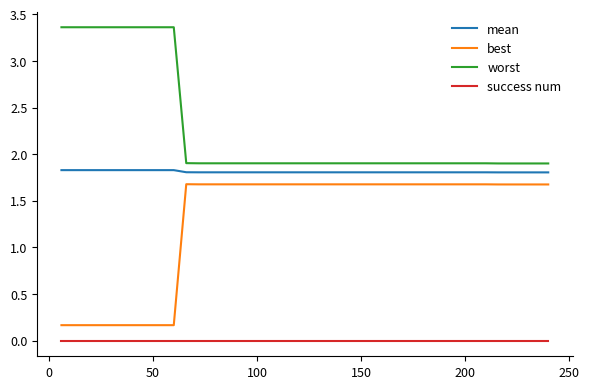

What are all the series names shown in the legend?

mean, best, worst, success num